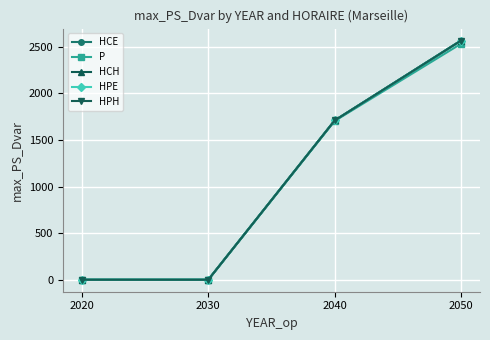

Which series has the largest total across all categories?

HCE